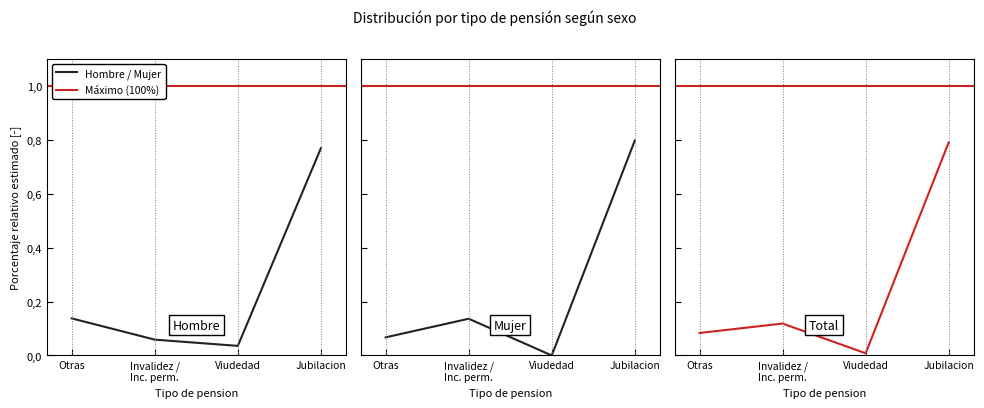

Which series has the largest range (max minus min)?

Mujer (N estimada)